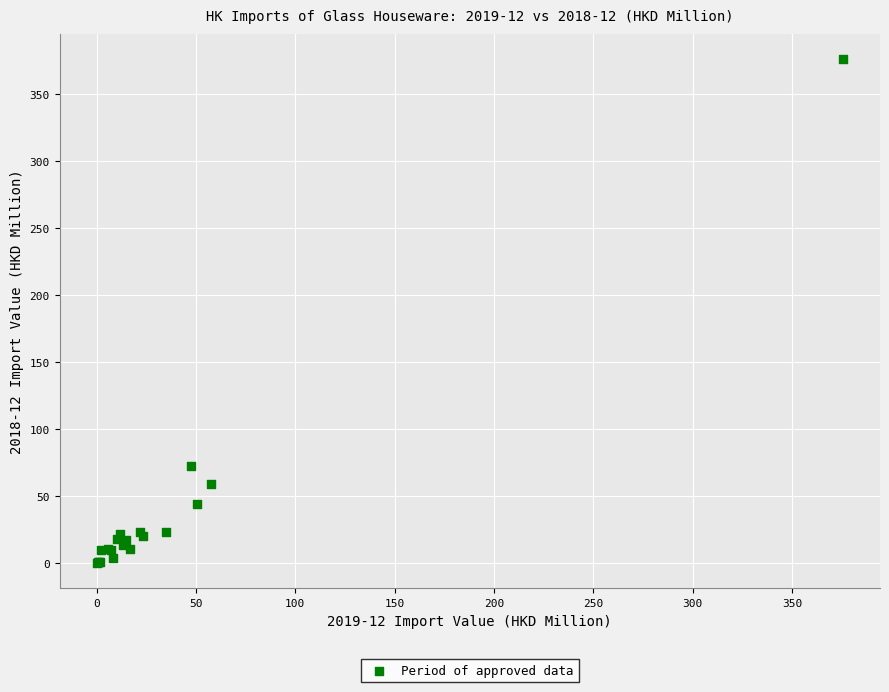

What Y value in the scatter plot is closest to 187?

72.8